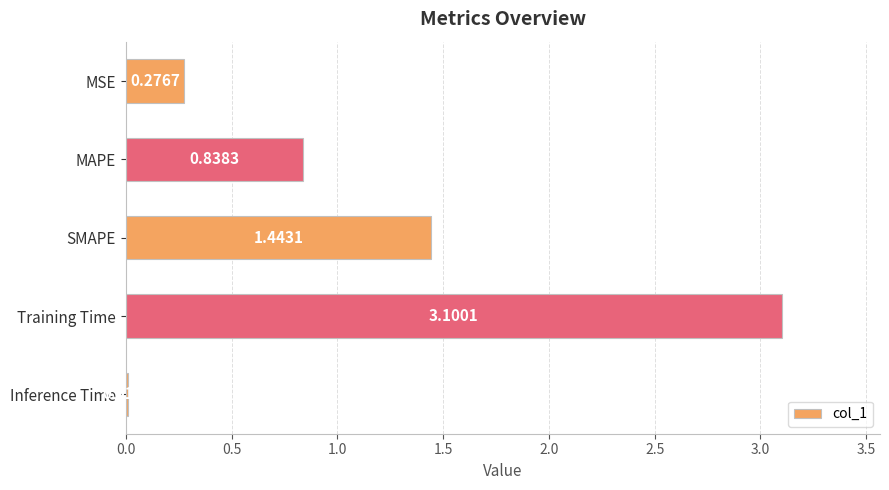

List the labels in order of value, largest first.

Training Time, SMAPE, MAPE, MSE, Inference Time